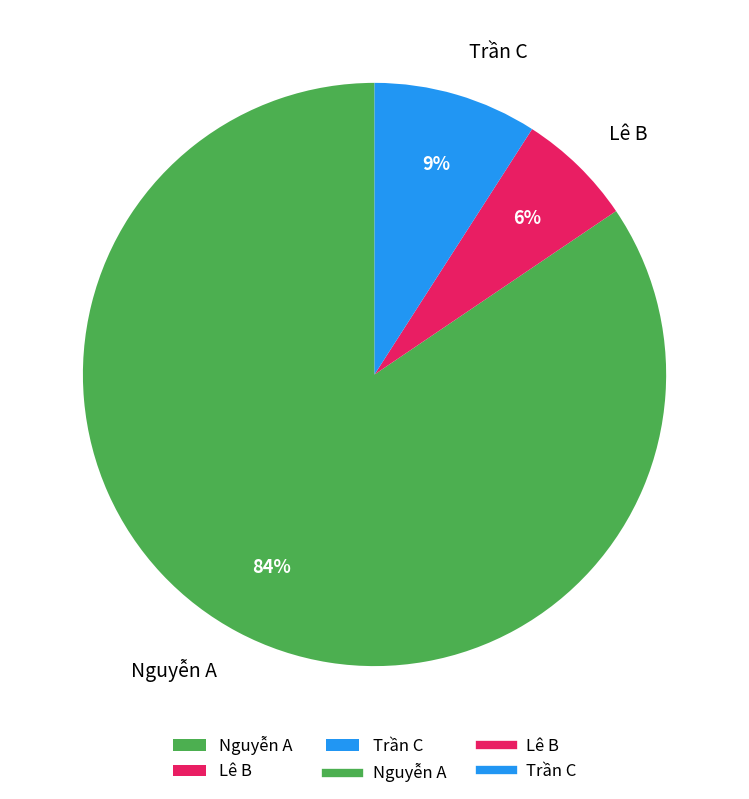

Is there any slice that represents more than half of the pie?

Yes